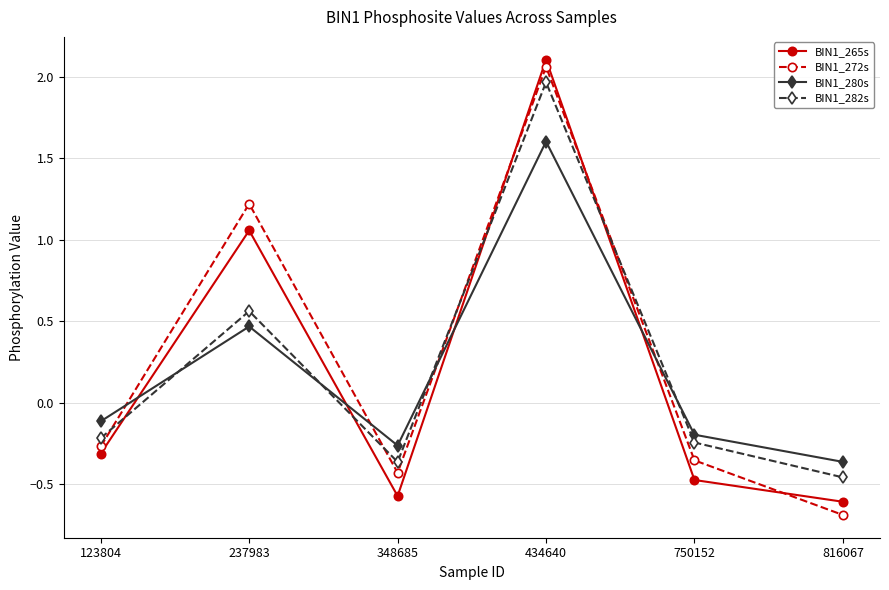

What is the value of the BIN1_272s point at the 6th from the left?

-0.7